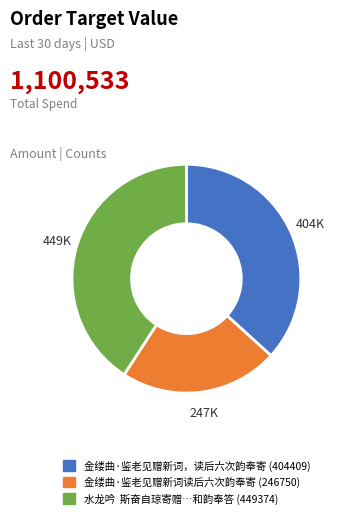

Is there a majority slice in this chart?

No